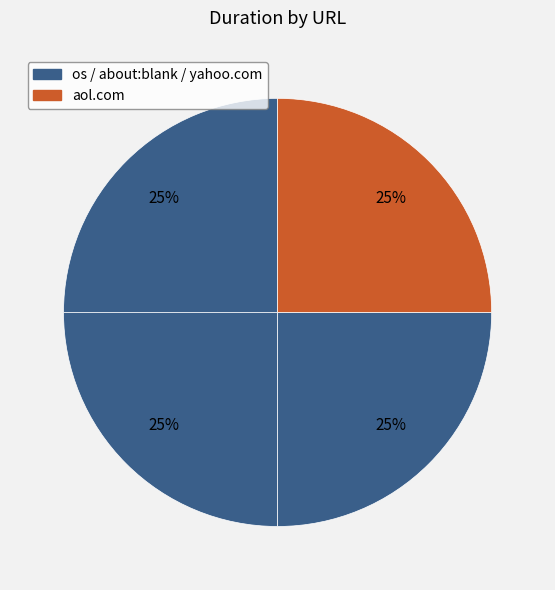

How many segments does this pie chart have?

4